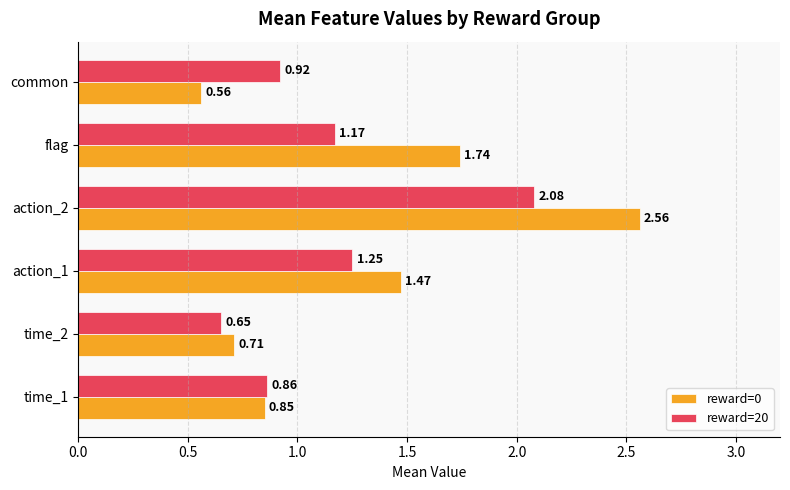

Which series changed the most between time_1 and action_2?

reward=0